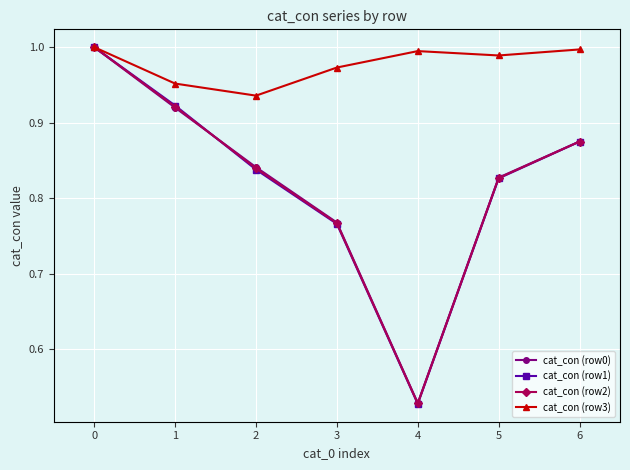

Which series has the widest spread of values?

cat_con (row1)